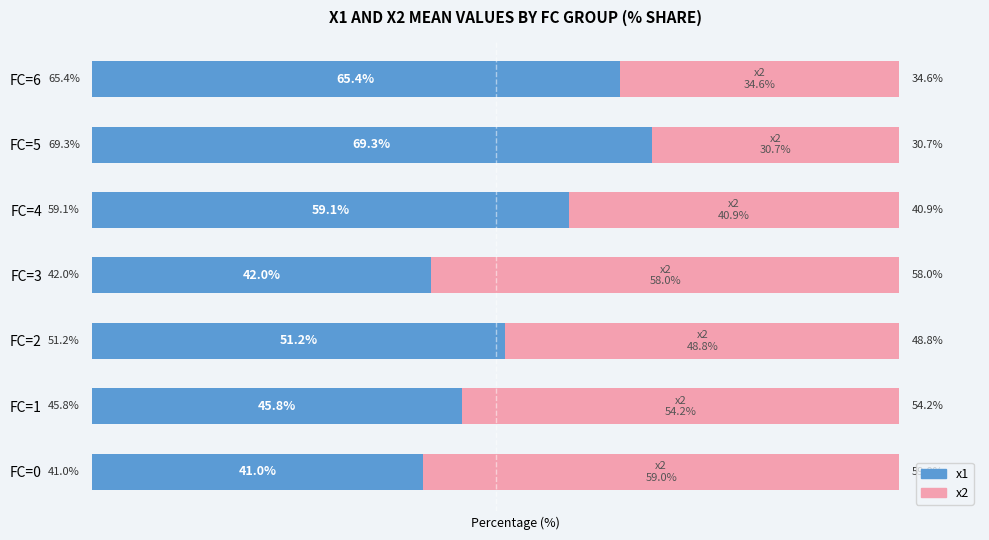

At which label is x1 closest to 55?

FC=2